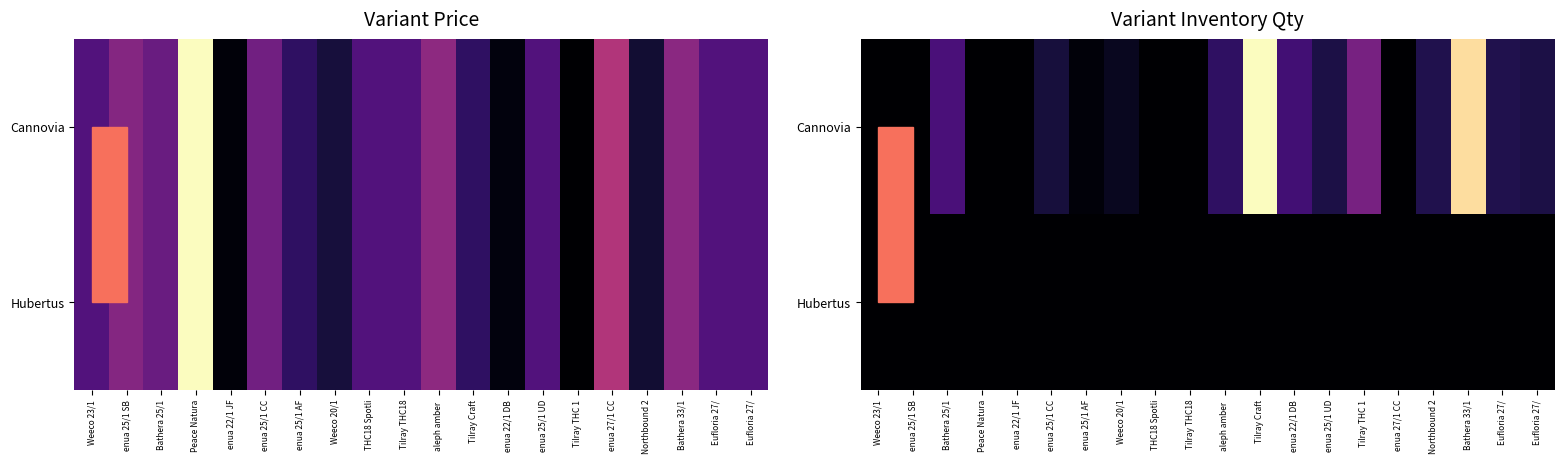

Is the value of Сannovia at Tilray THC18 greater than the value of Hubertus at Peace Natura?

No